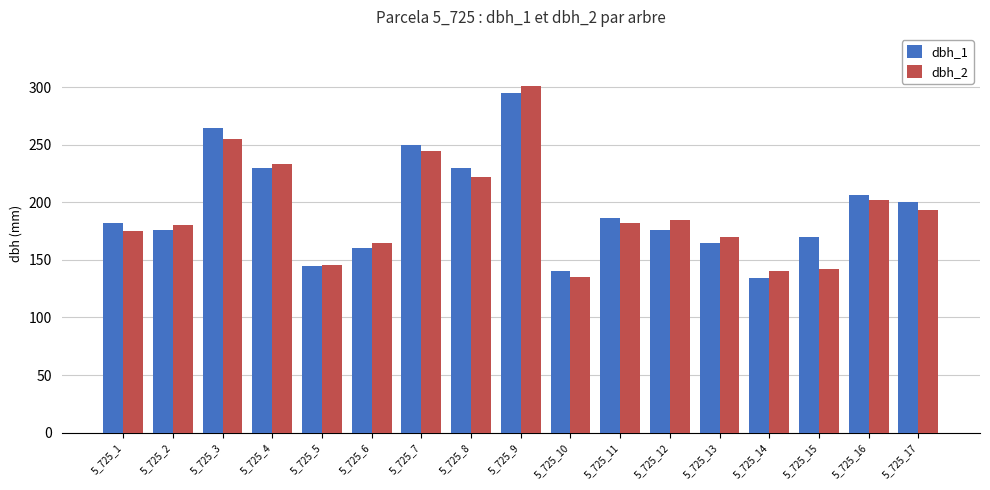

Which category has the highest value in the dbh_2 series?

5_725_9